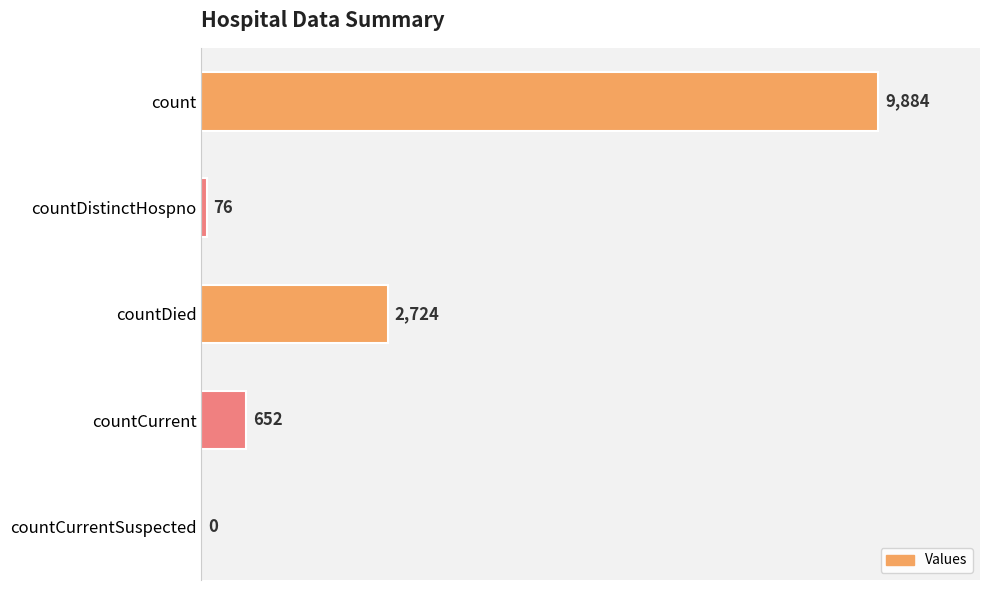

Reading top to bottom, list all the values displayed in this chart.

count=9884	countDistinctHospno=76	countDied=2724	countCurrent=652	countCurrentSuspected=0